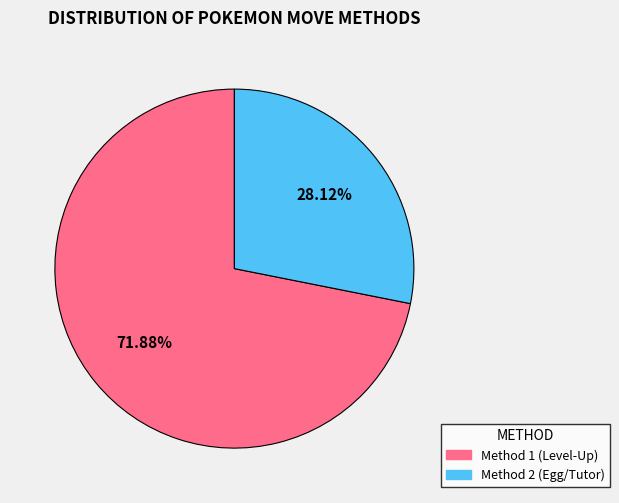

Is there a majority slice in this chart?

Yes